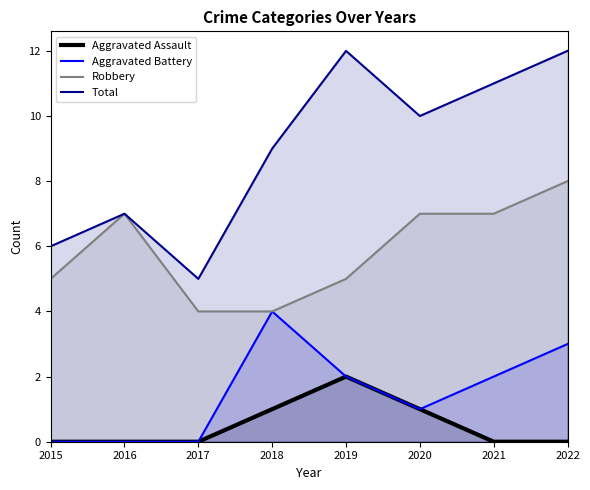

Which series has the widest spread of values?

Total